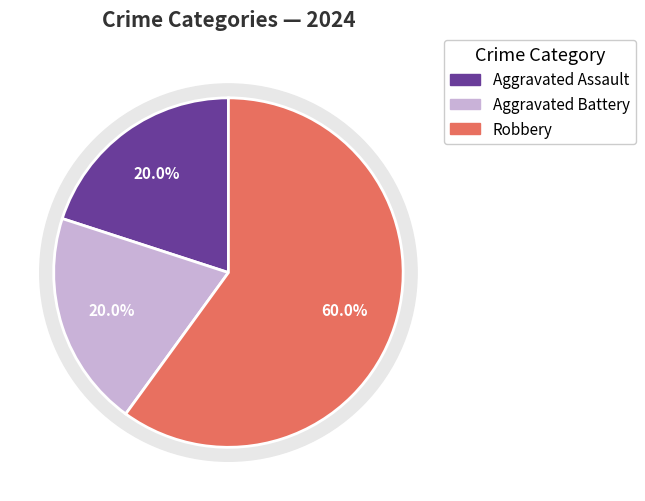

To the nearest percent, what is the combined percentage of Robbery and Aggravated Assault?

80%